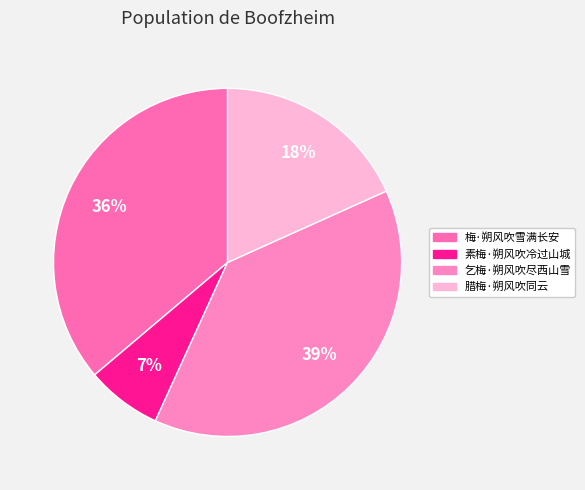

Which category has the biggest portion of the pie?

乞梅·朔风吹尽西山雪